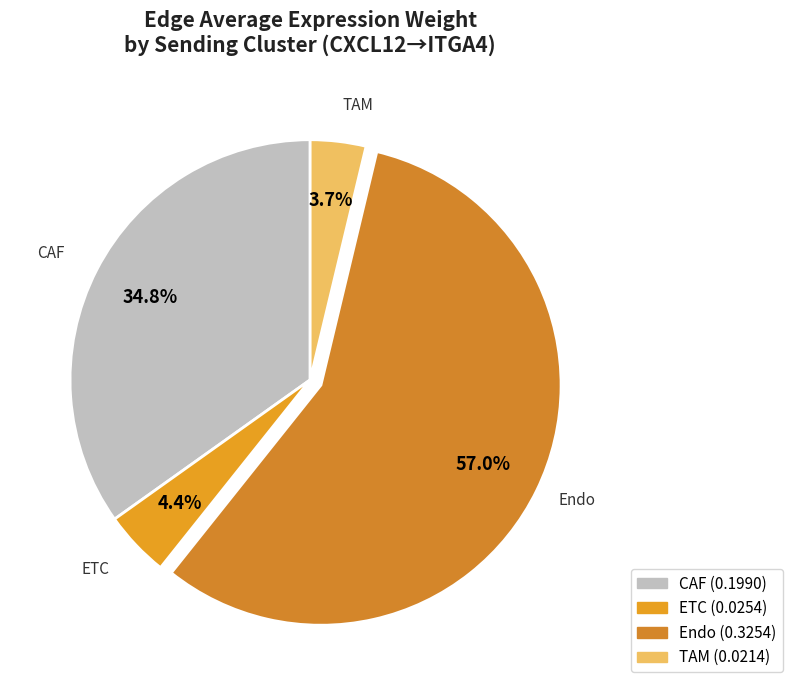

Is the sum of Endo and TAM greater than half?

Yes